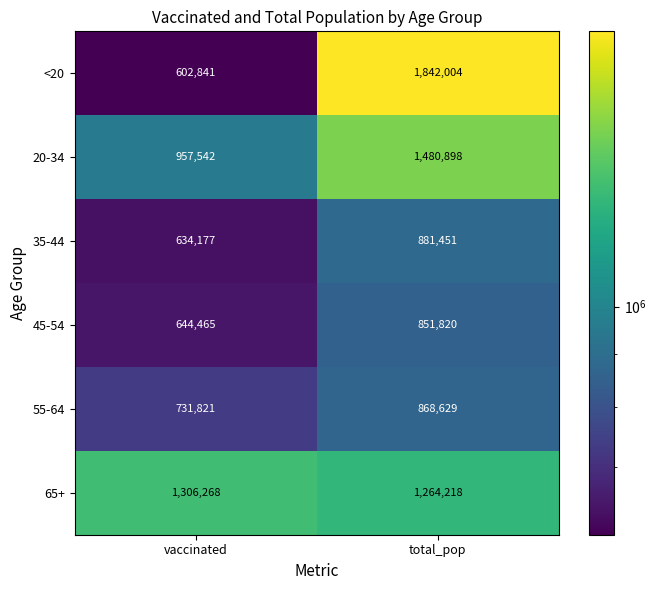

Reading right to left, list all the values displayed in this chart.

<20: total_pop=1842004	vaccinated=602841
20-34: total_pop=1480898	vaccinated=957542
35-44: total_pop=881451	vaccinated=634177
45-54: total_pop=851820	vaccinated=644465
55-64: total_pop=868629	vaccinated=731821
65+: total_pop=1264218	vaccinated=1306268